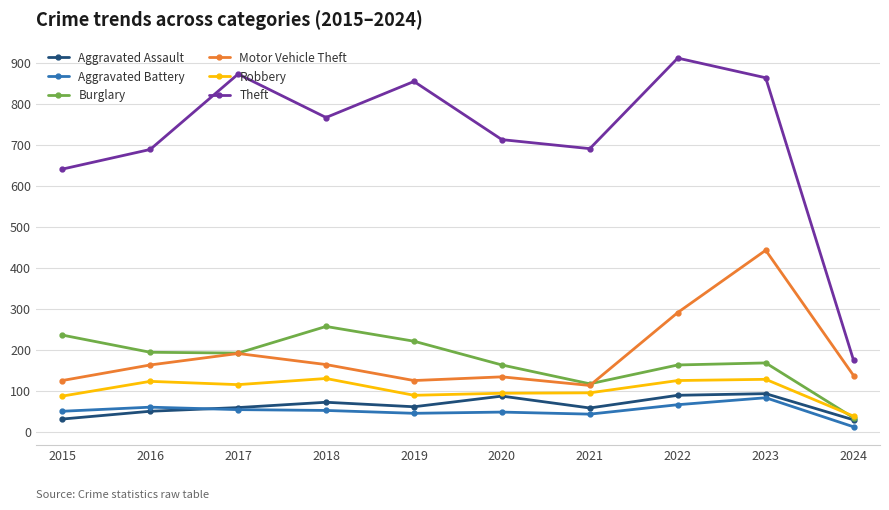

How many lines are shown in the chart?

6